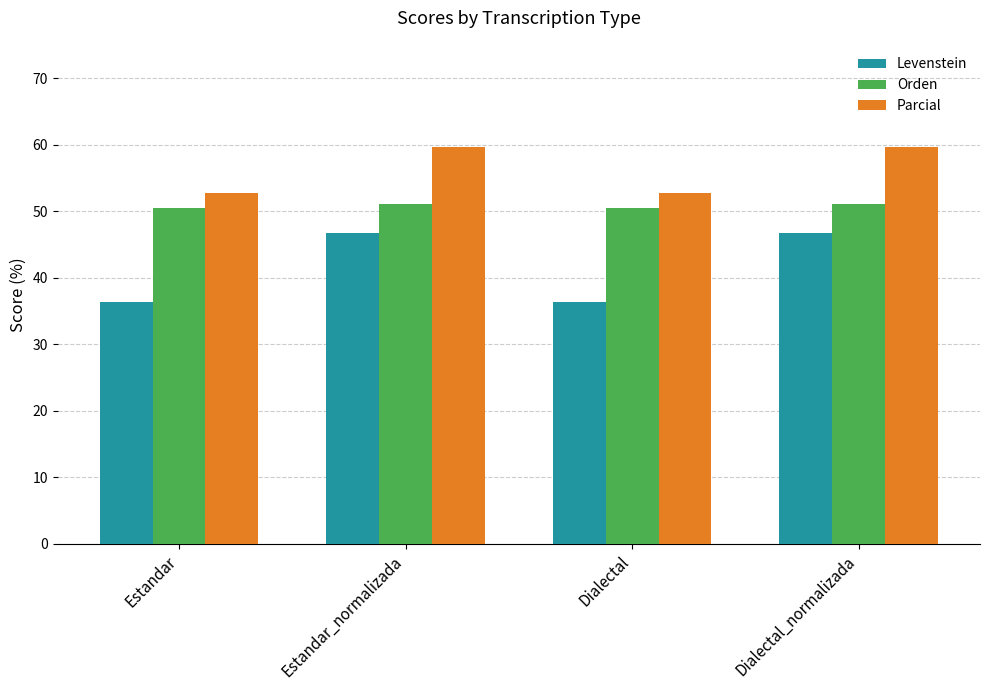

Which series has the widest spread of values?

Levenstein